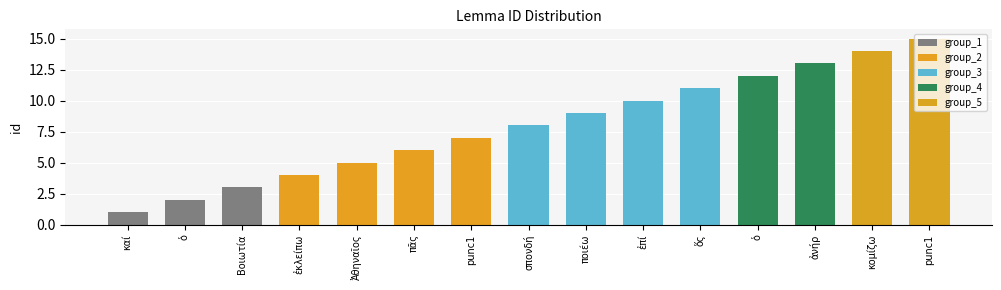

What is the ratio of the value at καί to the value at ὁ?

0.1